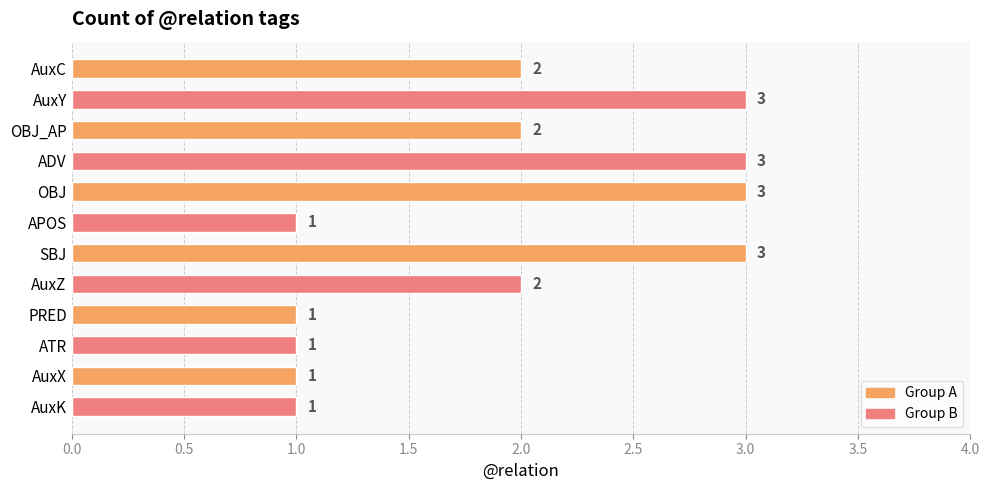

What is the label of the 3rd bar from the top?

OBJ_AP